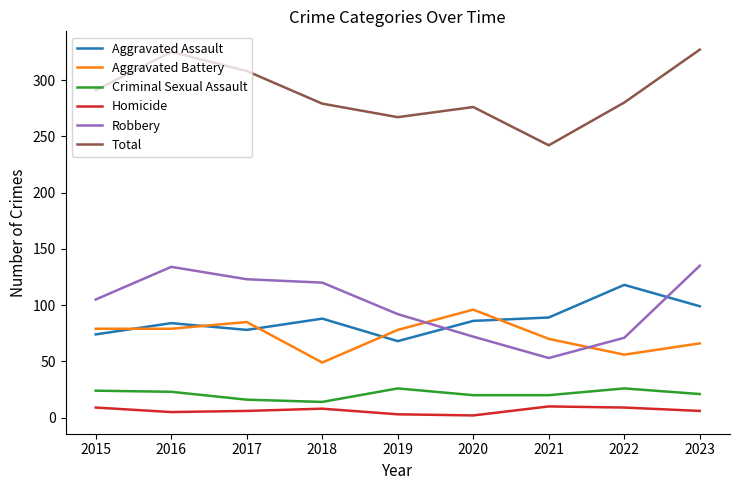

What is the total value across all series at 2020?

552